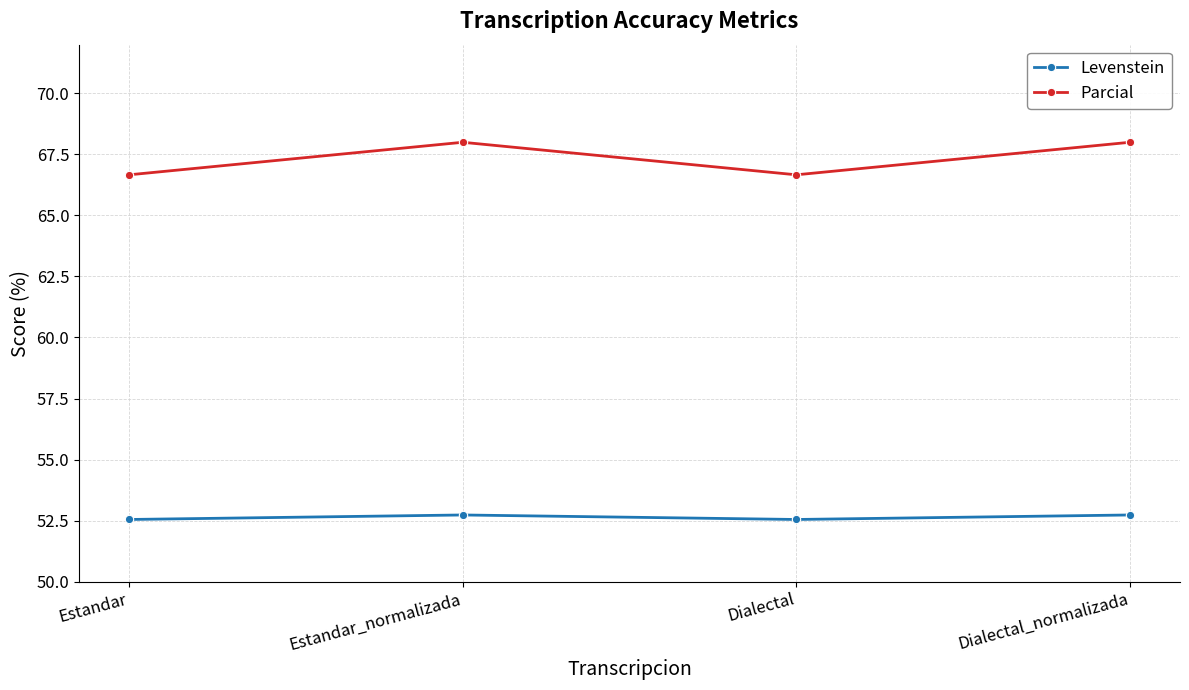

True or false: Levenstein and Parcial intersect in this chart.

False